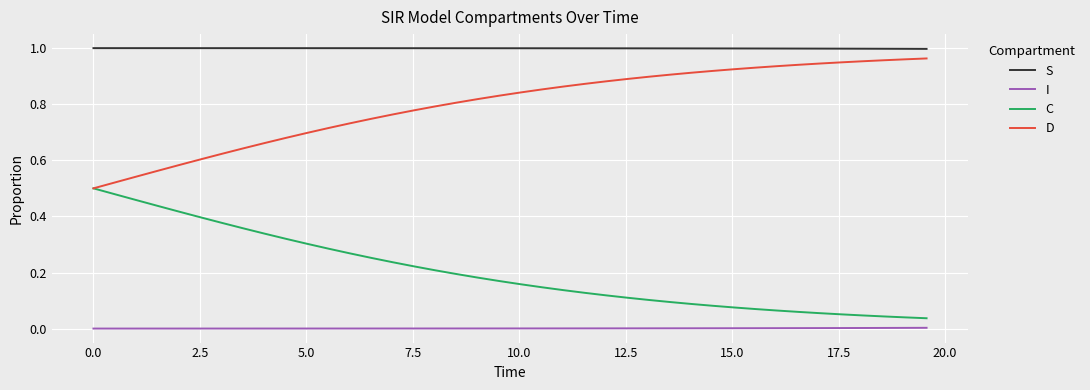

Which series has the largest total across all categories?

S